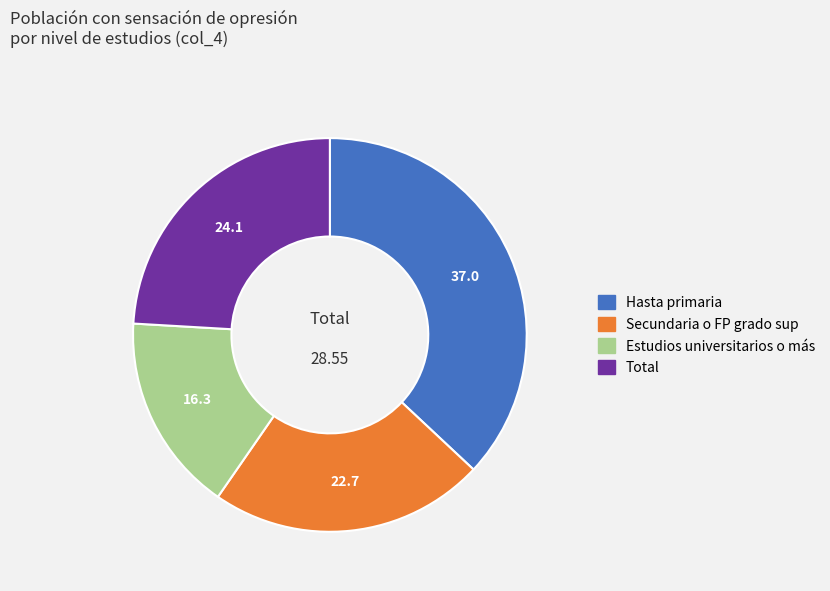

Is it true that Total is 38% of the pie?

False